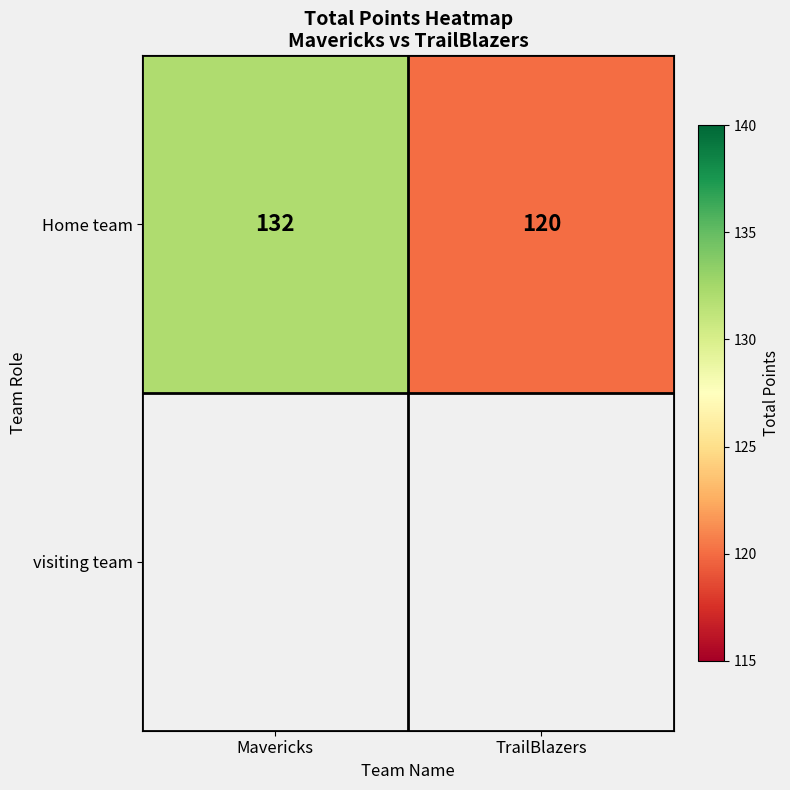

What is the average value?

126